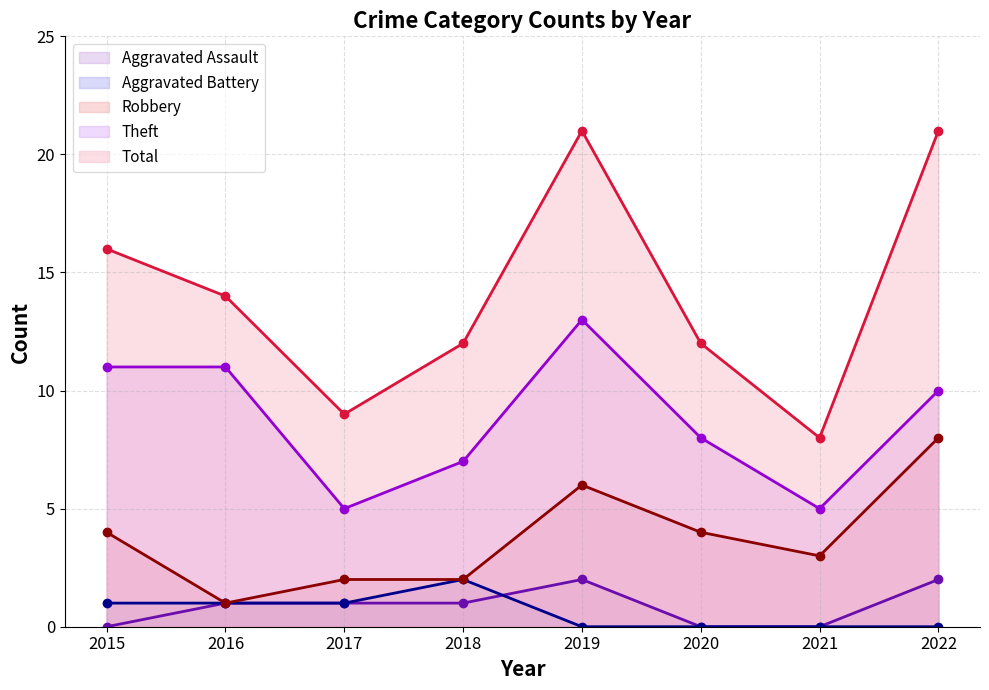

At 2019, list the series in order from smallest to largest.

Aggravated Battery, Aggravated Assault, Robbery, Theft, Total